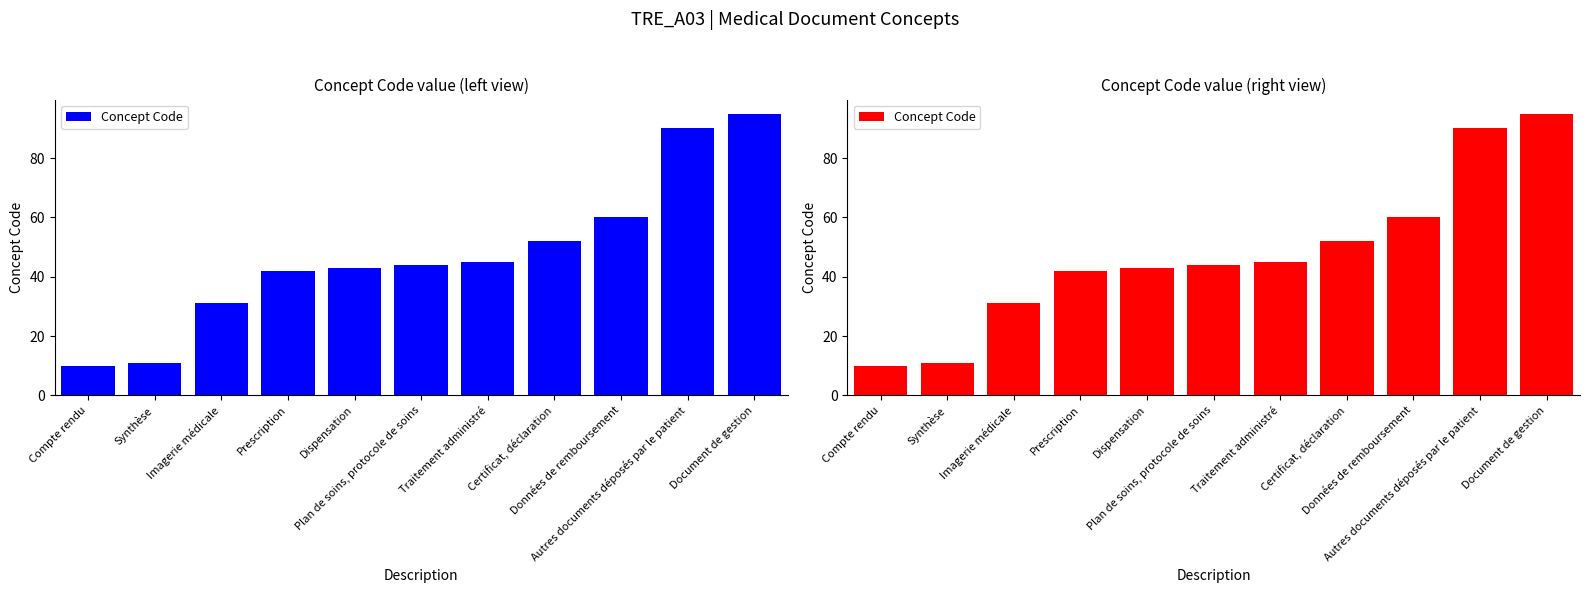

The chart shows a value of 44 at Plan de soins, protocole de soins. True or false?

True